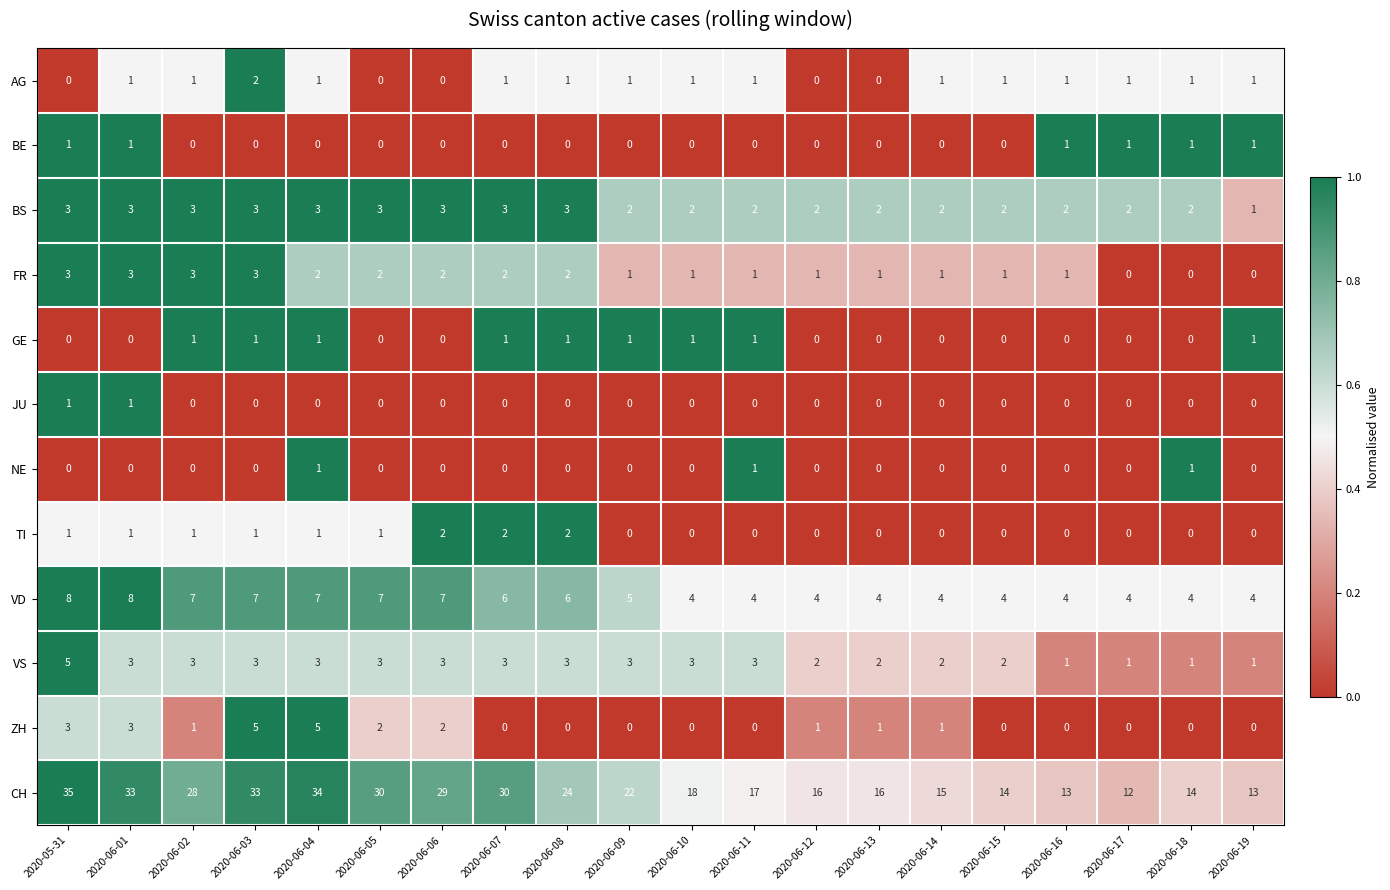

At which category does the chart reach its peak across all series?

2020-05-31